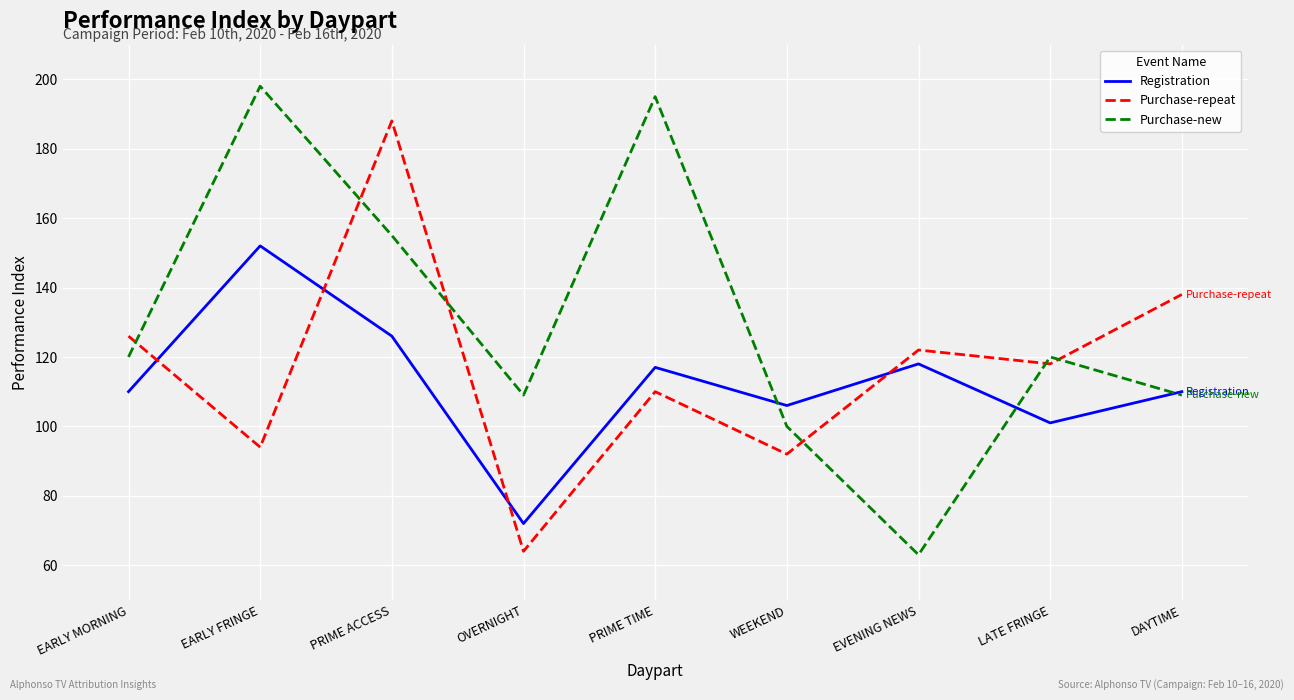

Which label corresponds to the largest value in the chart?

EARLY FRINGE